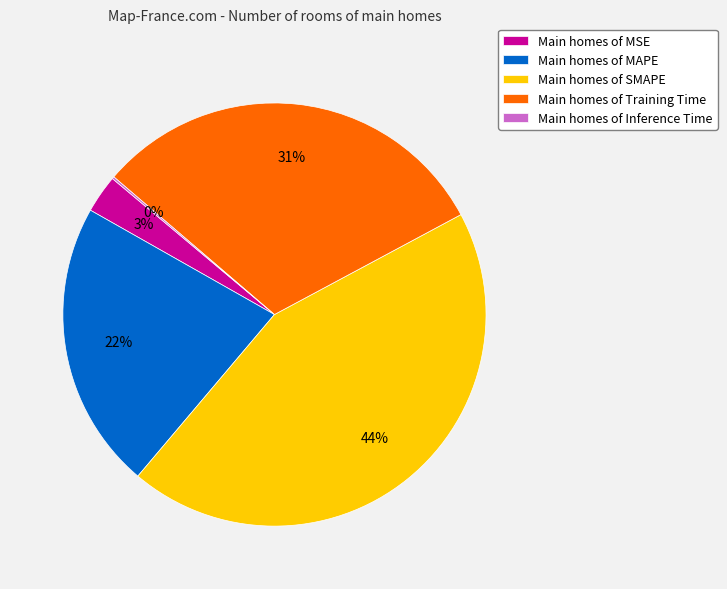

Which category has the biggest portion of the pie?

Main homes of SMAPE